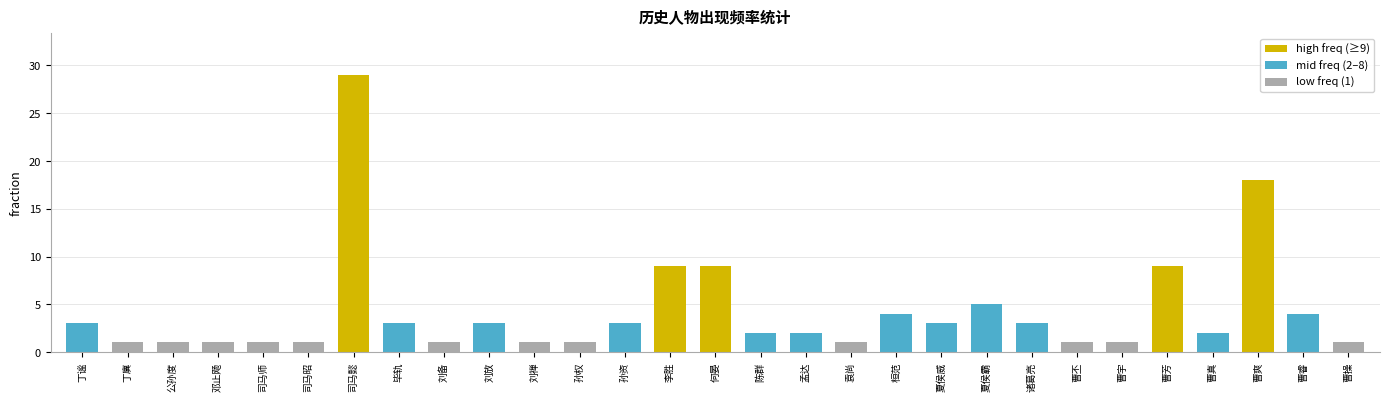

At which label is the value closest to 15?

曹爽